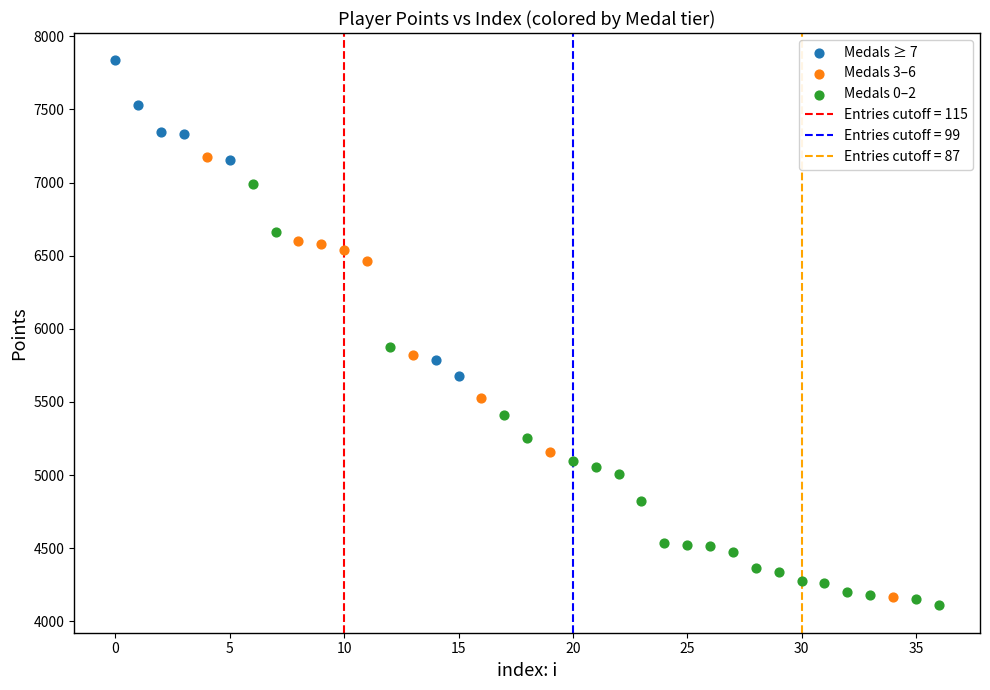

Which series has the largest Y range (max minus min)?

Medals 3–6